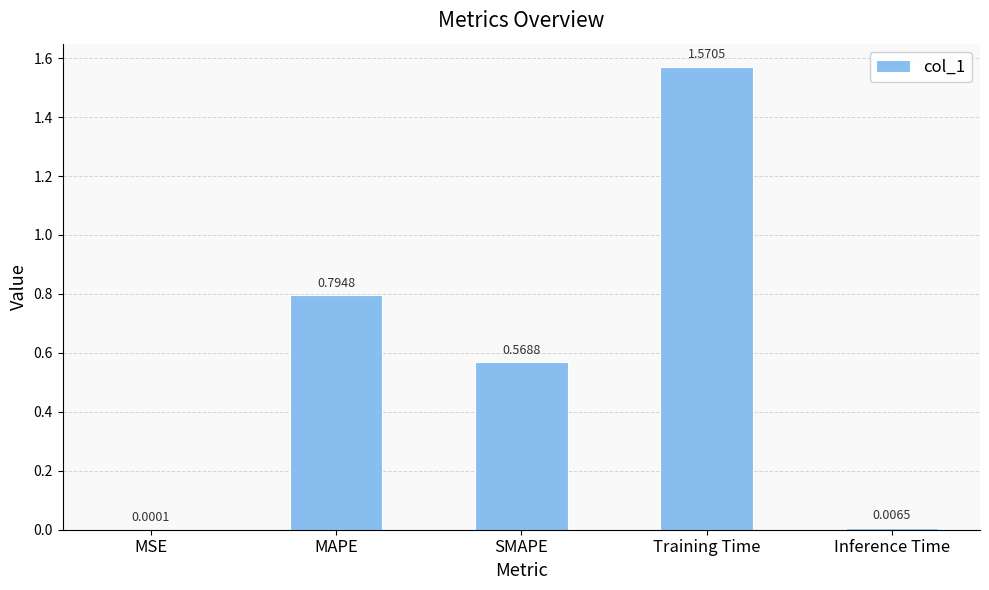

Is it true that the value at Training Time is 0.9?

False